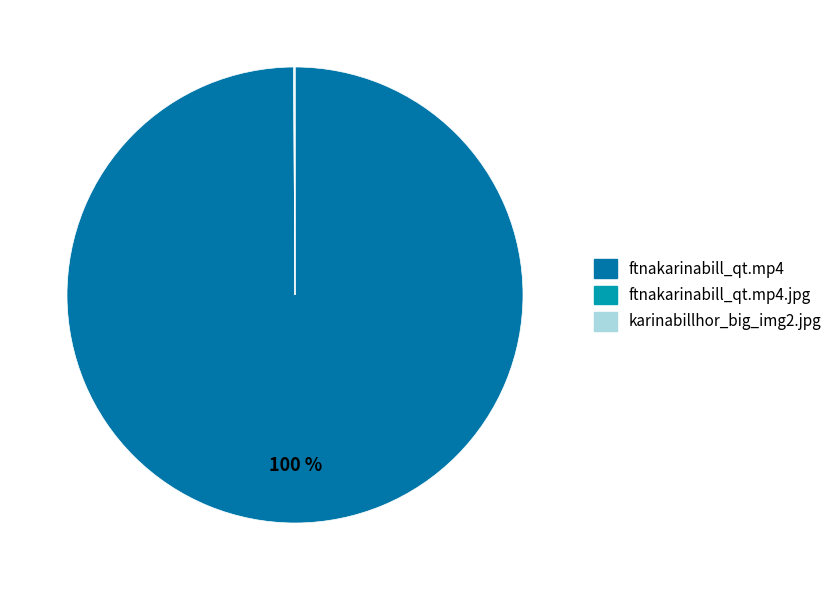

Is ftnakarinabill_qt.mp4 the majority of the pie?

Yes